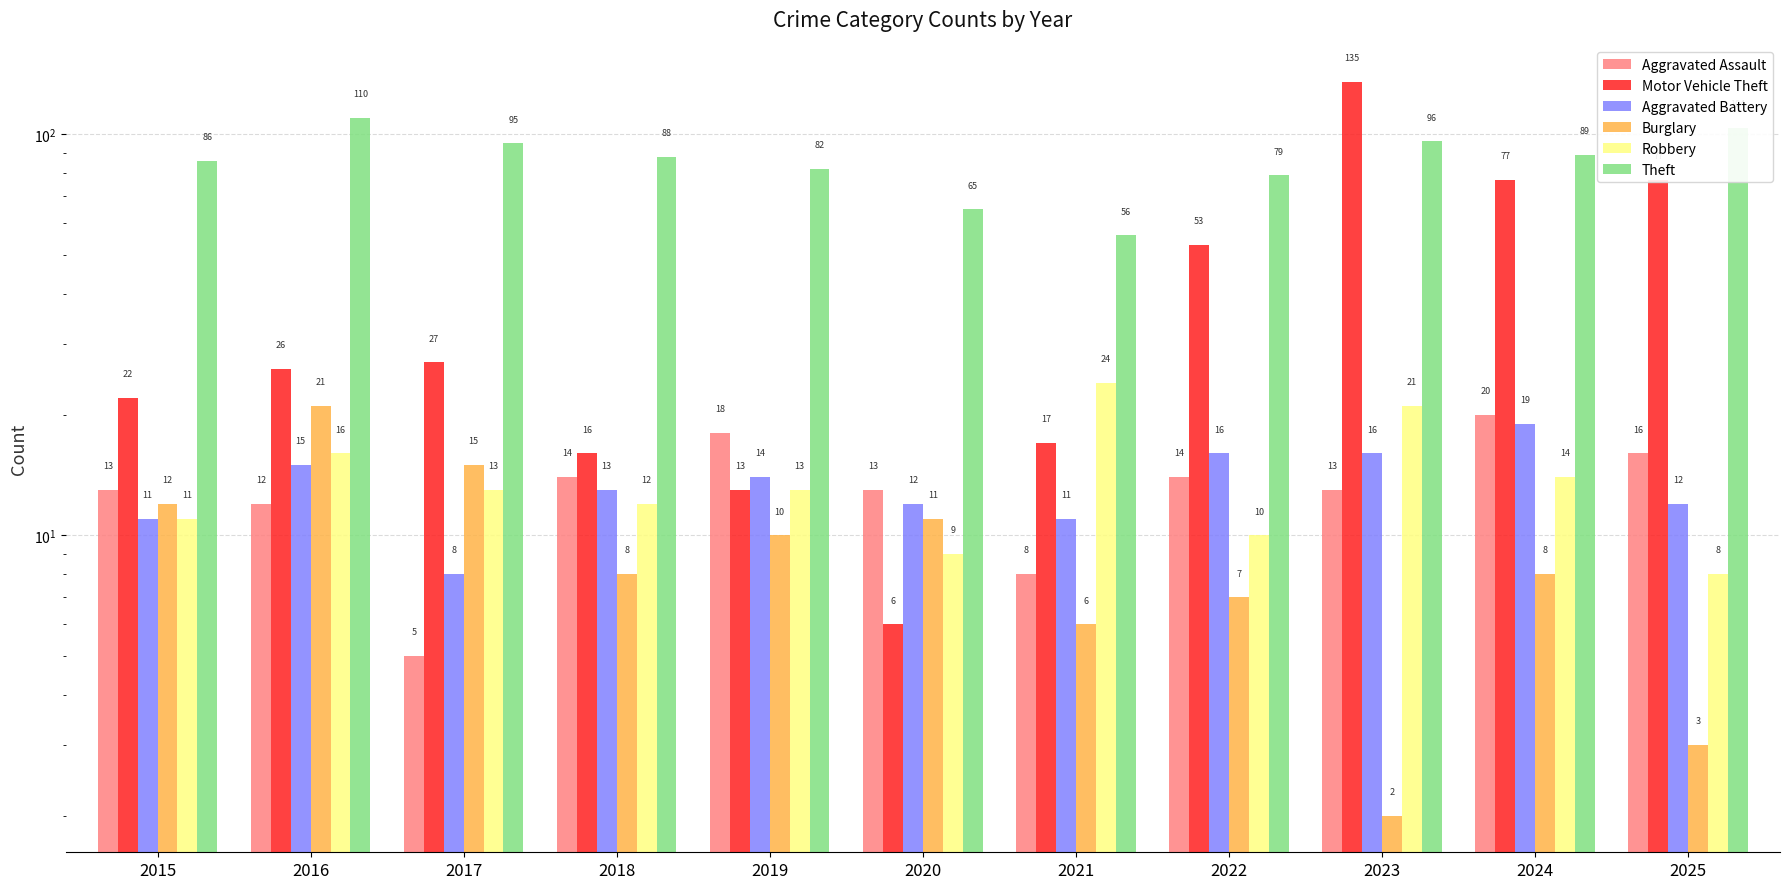

What is the value of the Theft bar at the 10th from the left?

89